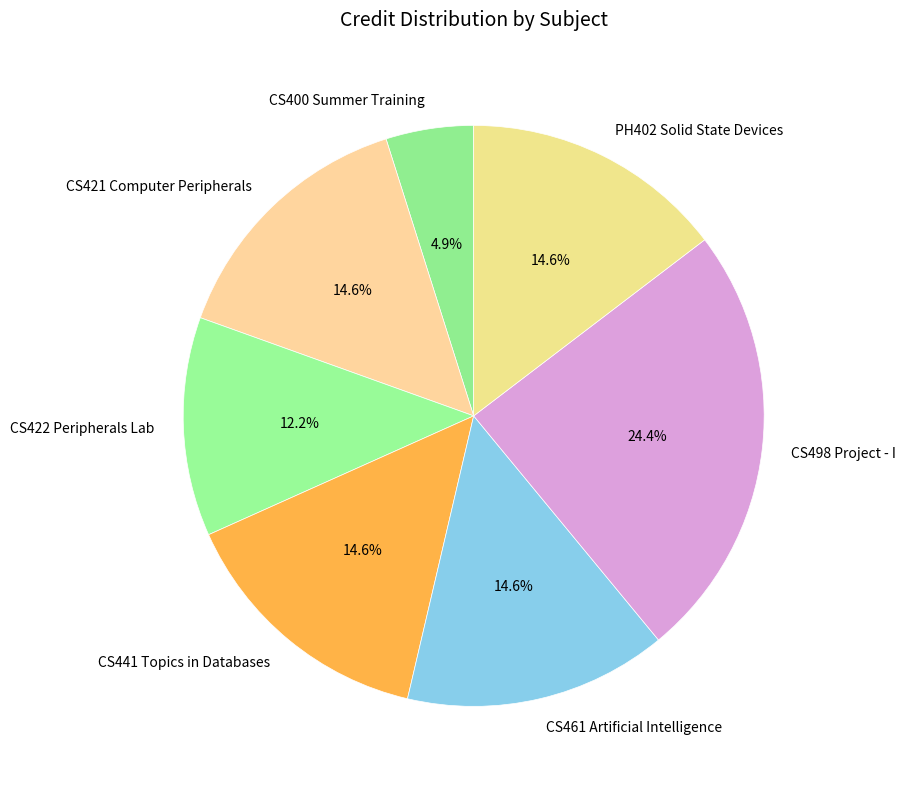

Is the sum of CS421 Computer Peripherals and CS498 Project - I greater than half?

No